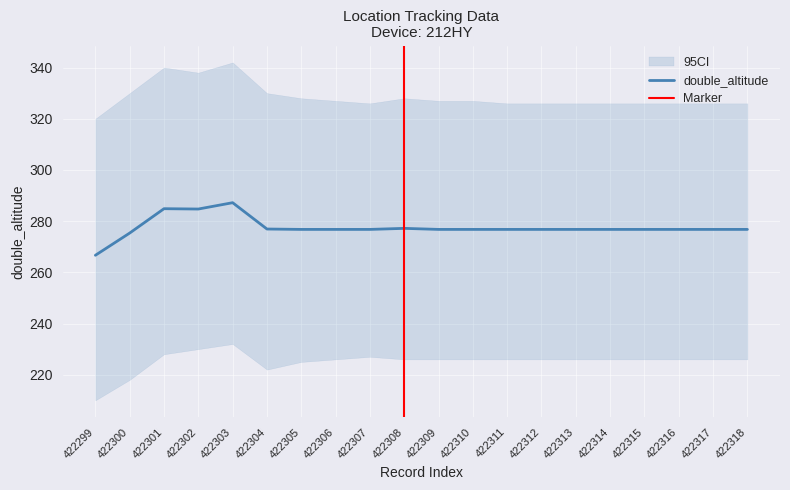

At which label does double_altitude first exceed 276?

422301